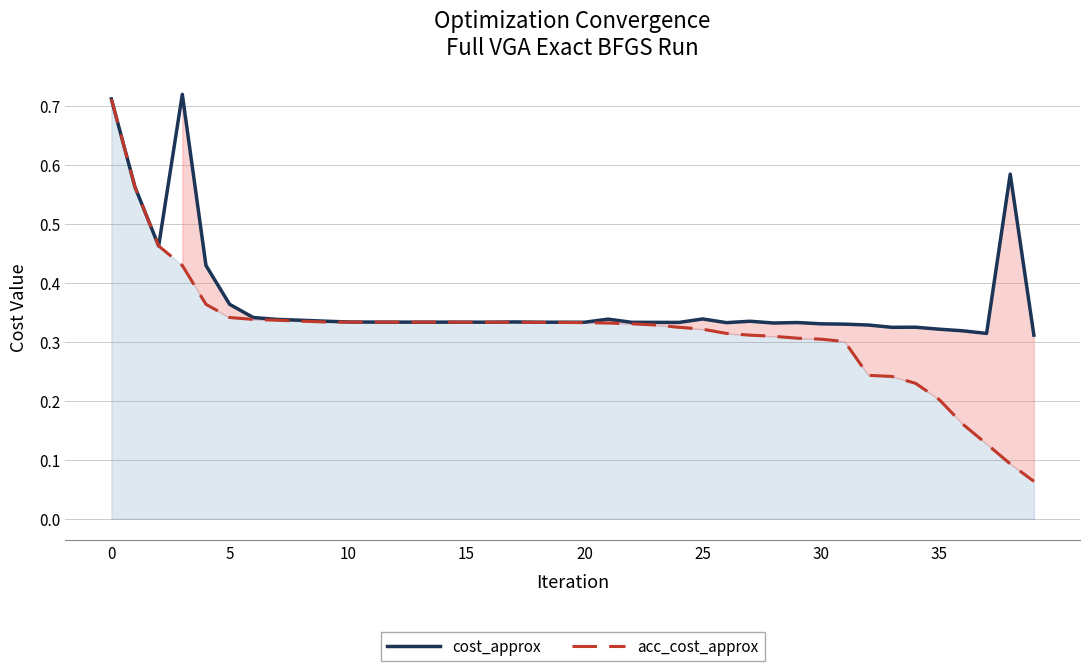

What is the average value of the acc_cost_approx series?

0.3